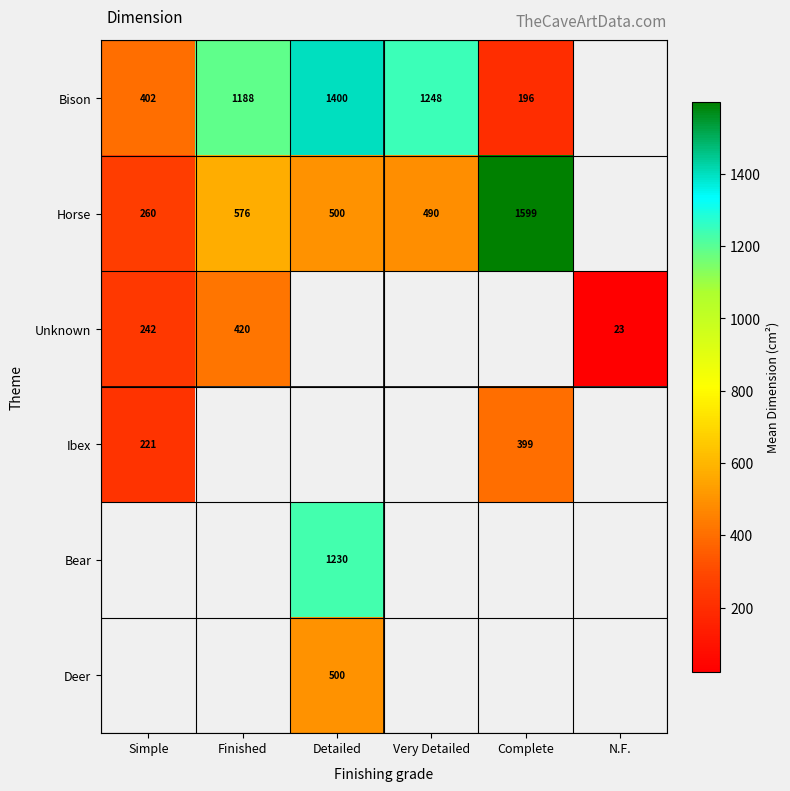

What is the sum of the Horse values at Very Detailed and Detailed?

990